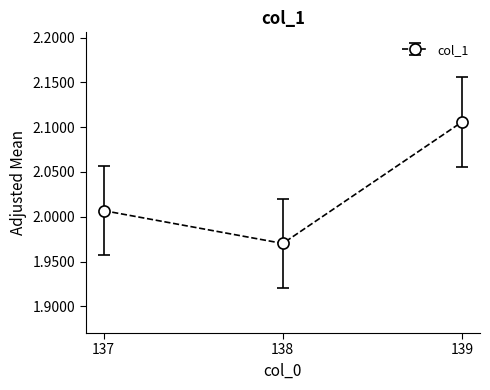

True or false: the data shows 0.5 at 139.

False